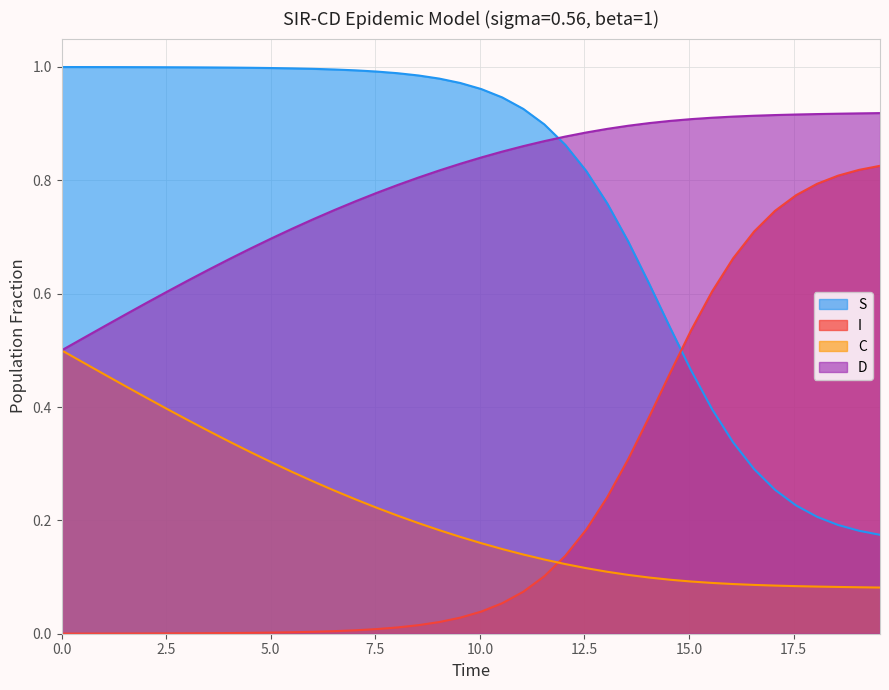

List the series in order of their peak value, highest first.

S, D, I, C